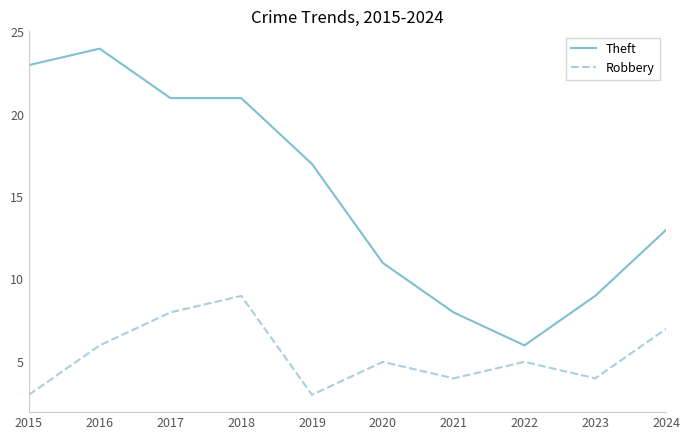

At which label does Theft first exceed 17?

2015